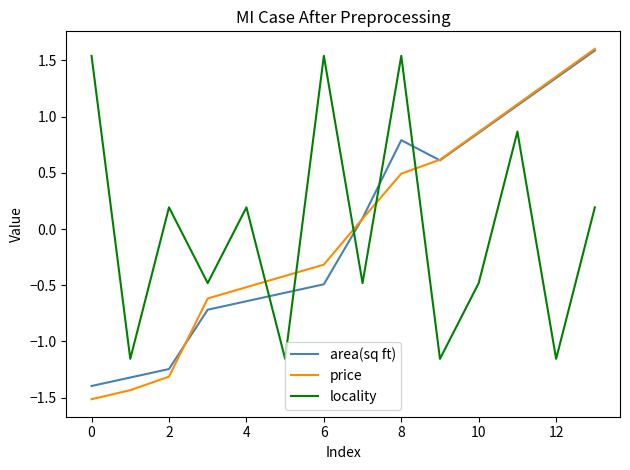

What is the lowest value of the price series?

-1.5